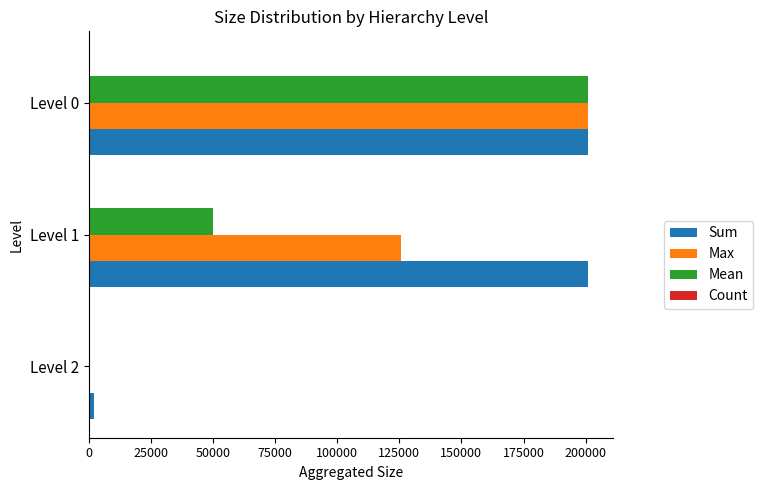

Which series has the largest total across all categories?

Sum